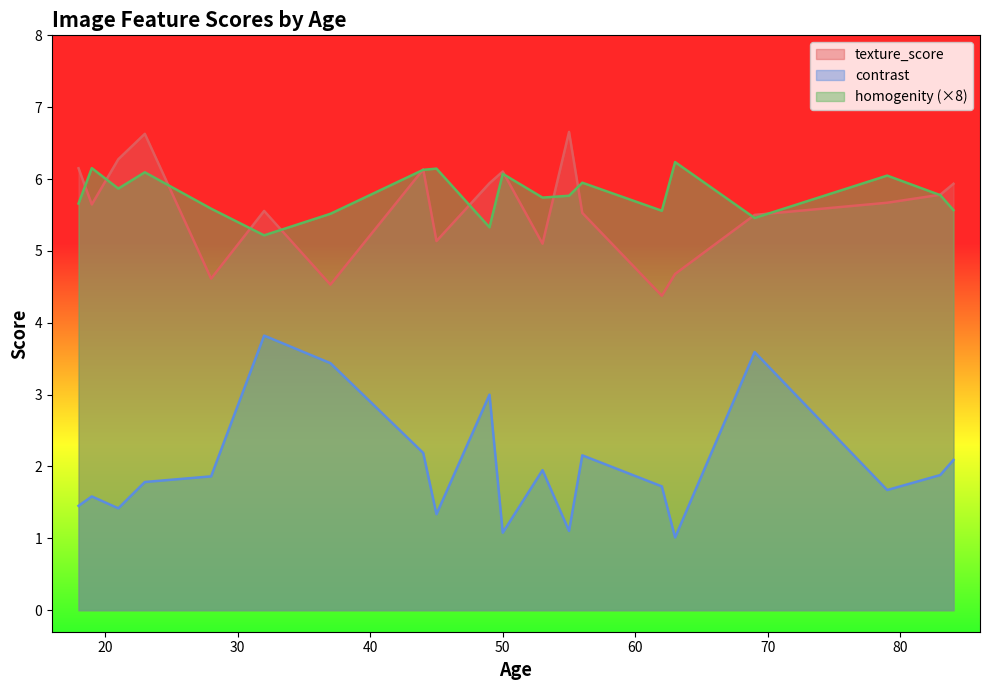

Count the number of categories in the chart.

20